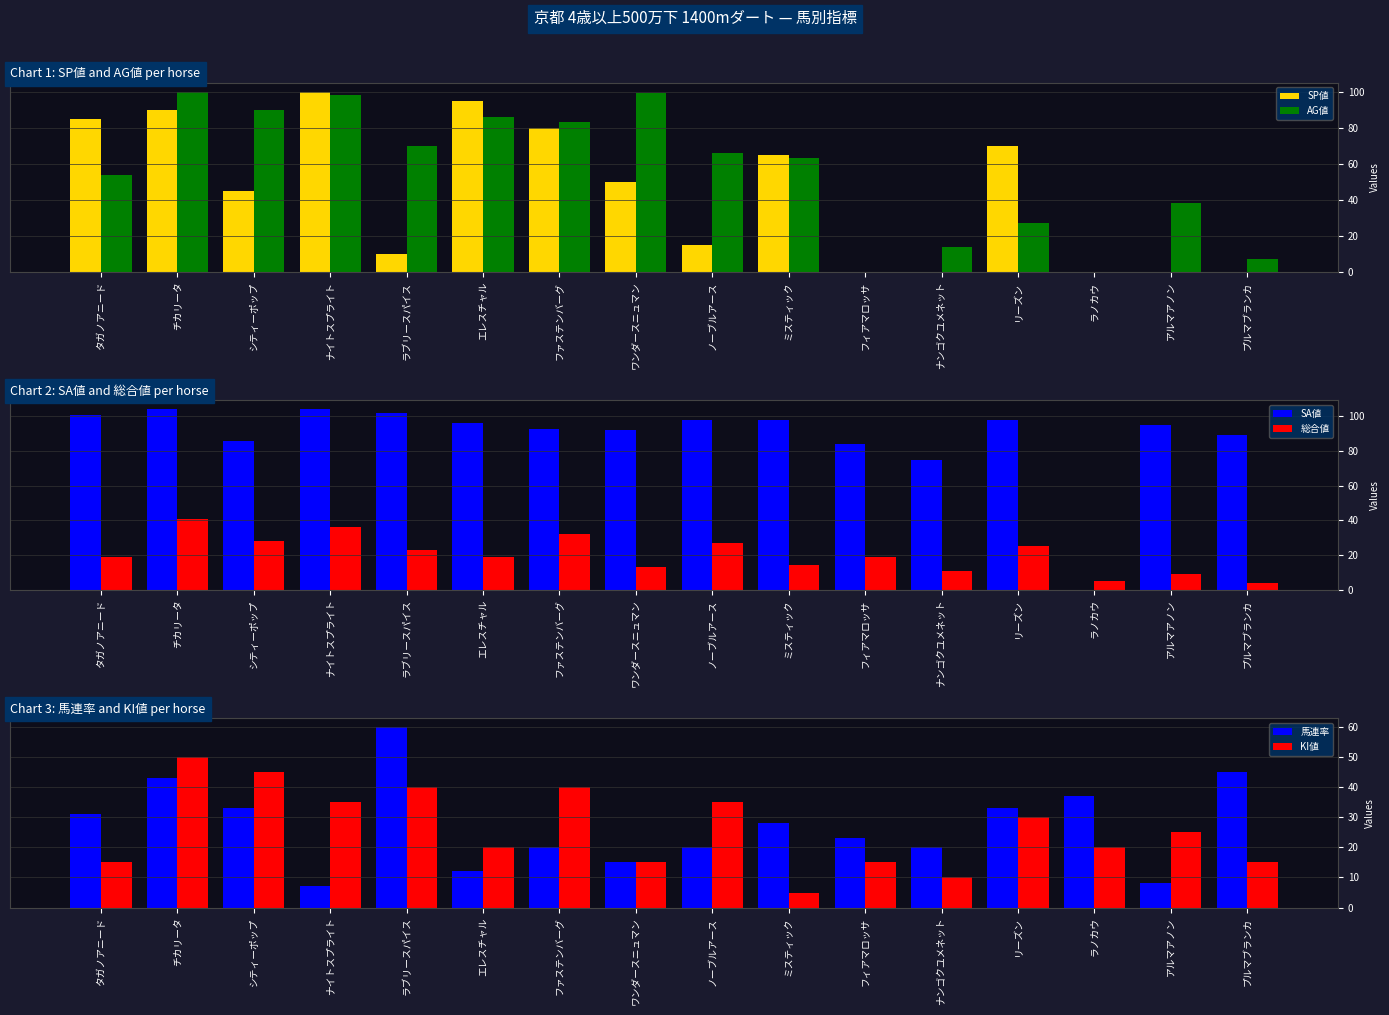

What are all the series names shown in the legend?

SP値, AG値, SA値, 総合値, 馬連率, KI値